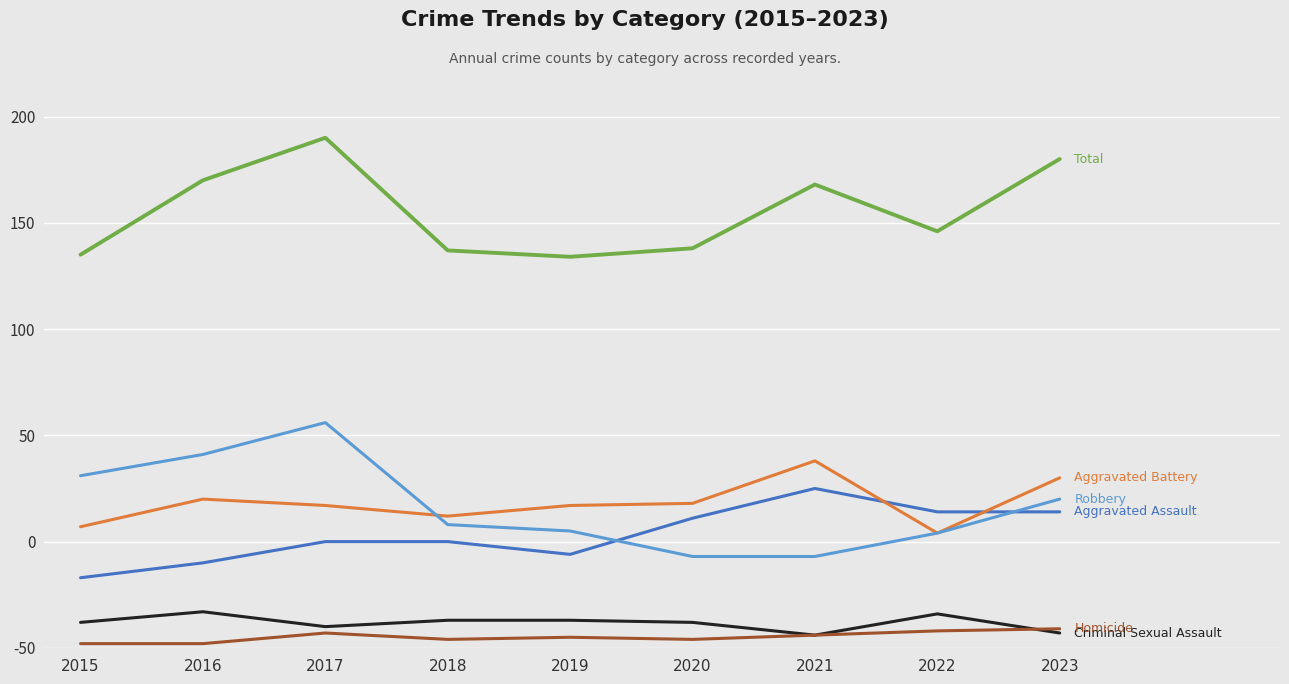

Does the chart have visible grid lines?

Yes